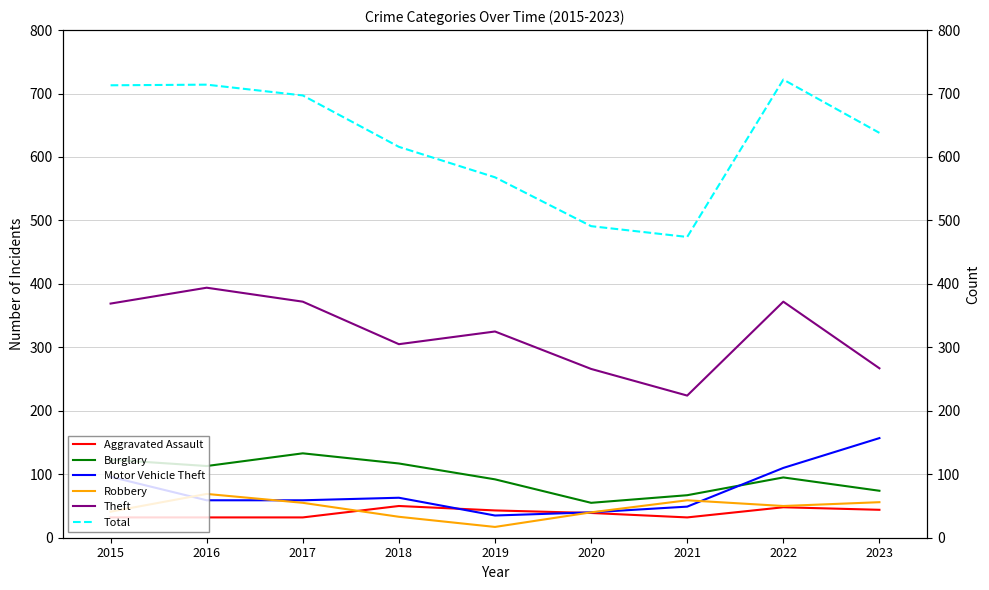

Is the value of Motor Vehicle Theft at 2019 greater than the value of Burglary at 2019?

No